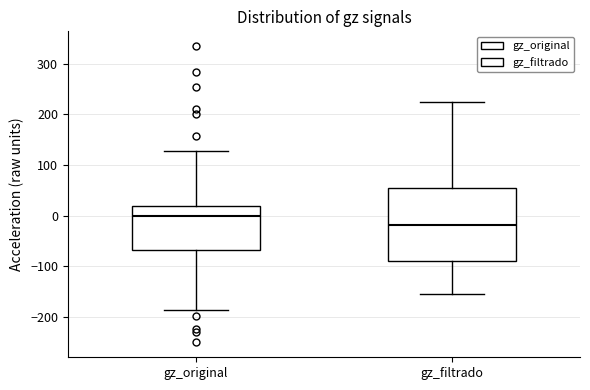

Reading left to right, transcribe this box plot: for each box, give where its median line is, the range the box spans, and where its two whiskers end, as read against the y-axis. The values are not printed on the chart, so give them approximately, as read against the axis.

gz_original: median 0, box -70 to 20, whiskers -190 to 130
gz_filtrado: median -20, box -90 to 60, whiskers -150 to 220